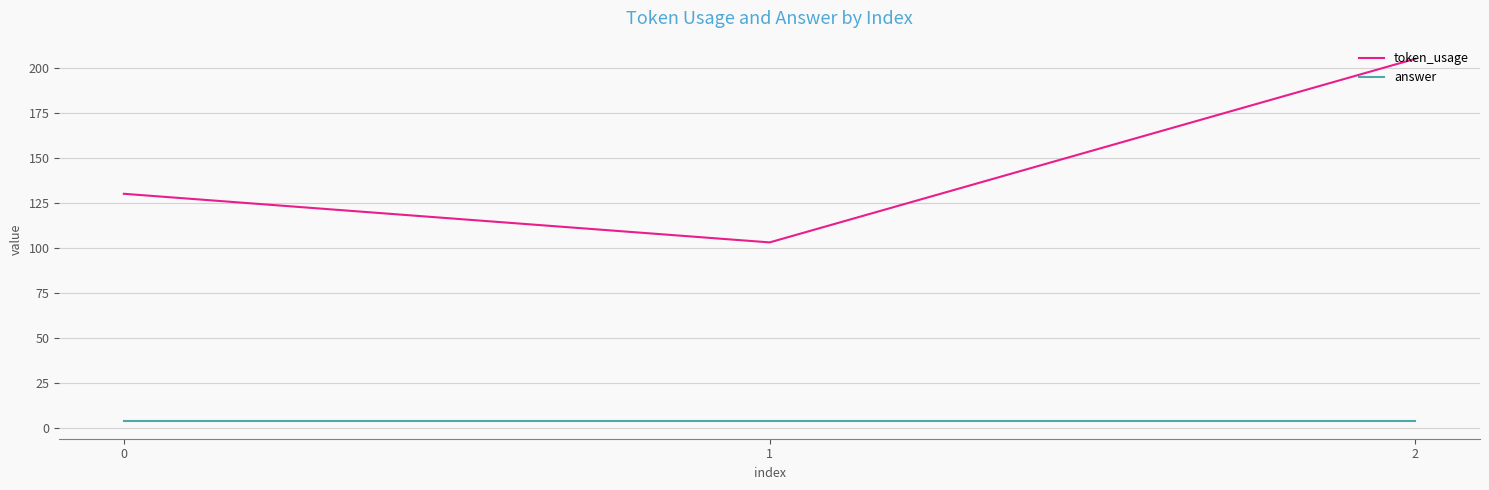

What is the average value of the token_usage series?

146